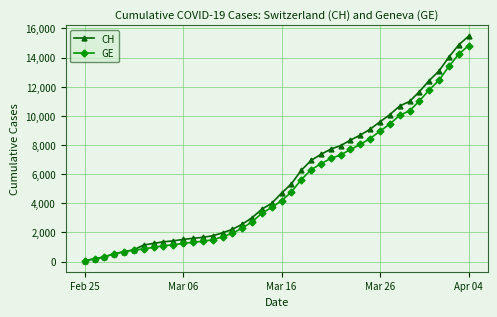

Rank the series by their average value, from lowest to highest.

GE, CH